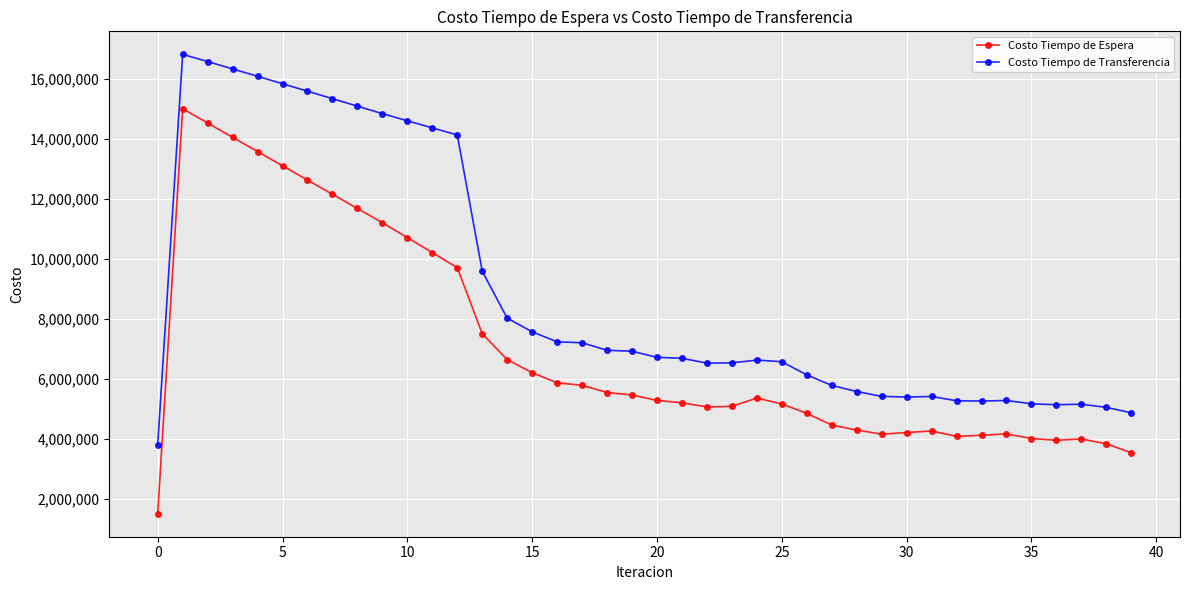

List the series in order of their overall mean, highest first.

Costo Tiempo de Transferencia, Costo Tiempo de Espera